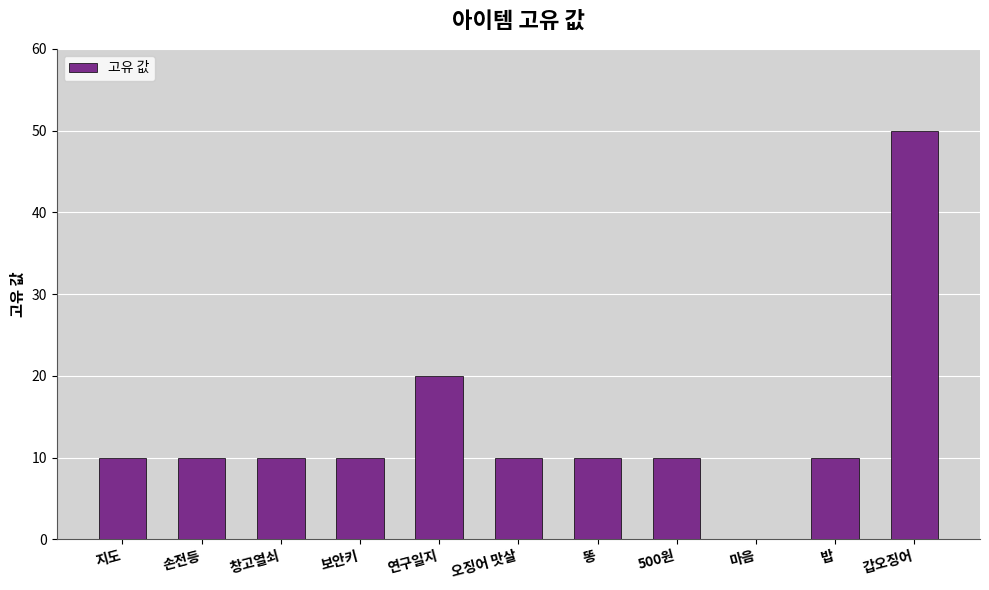

How many categories are shown in the chart?

11